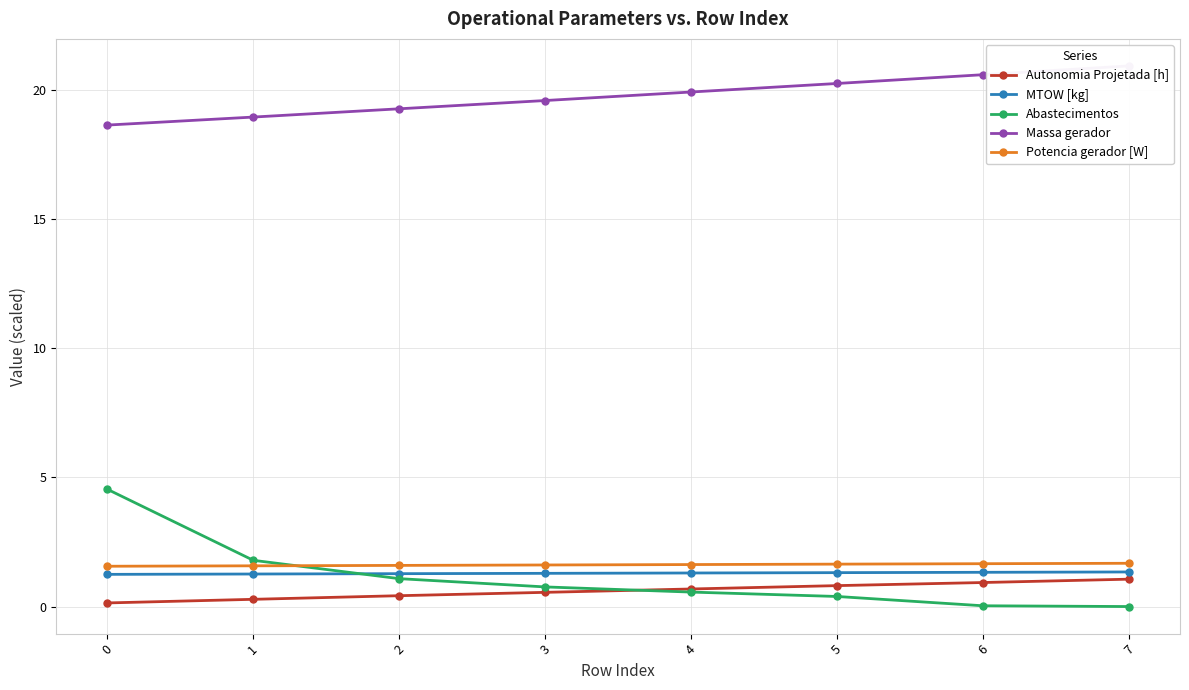

True or false: Autonomia Projetada [h] has a value of 0.8 at 5.

True